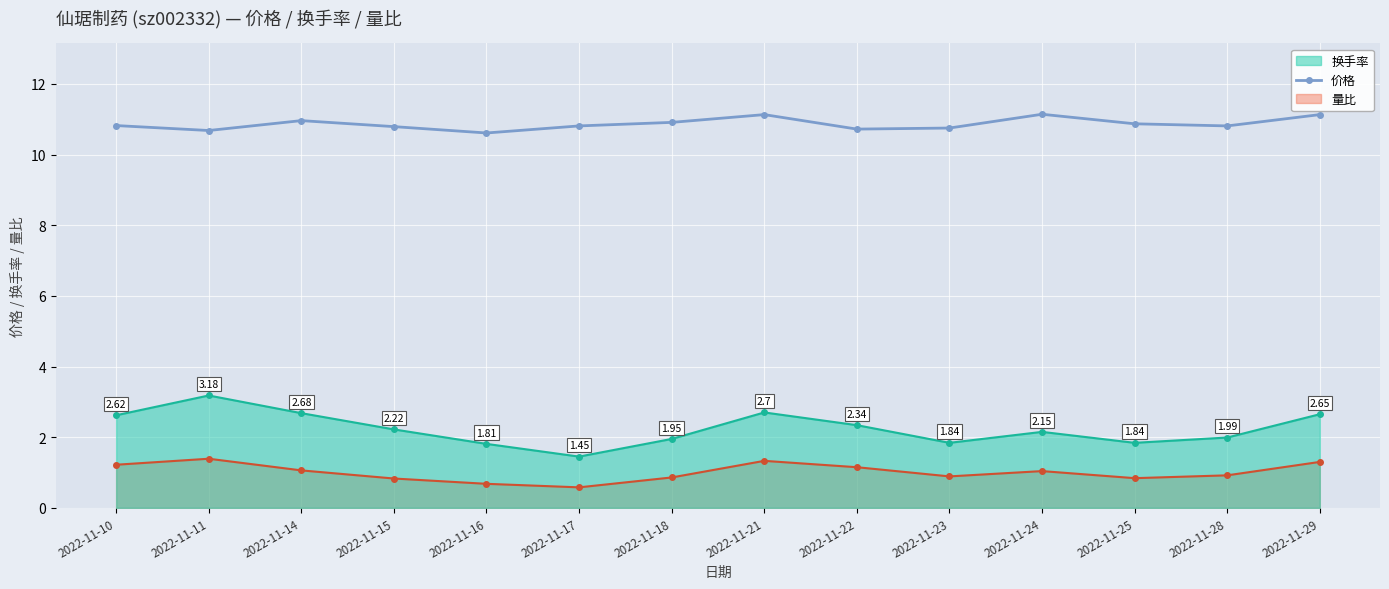

At which category does the data reach its first local valley?

2022-11-11